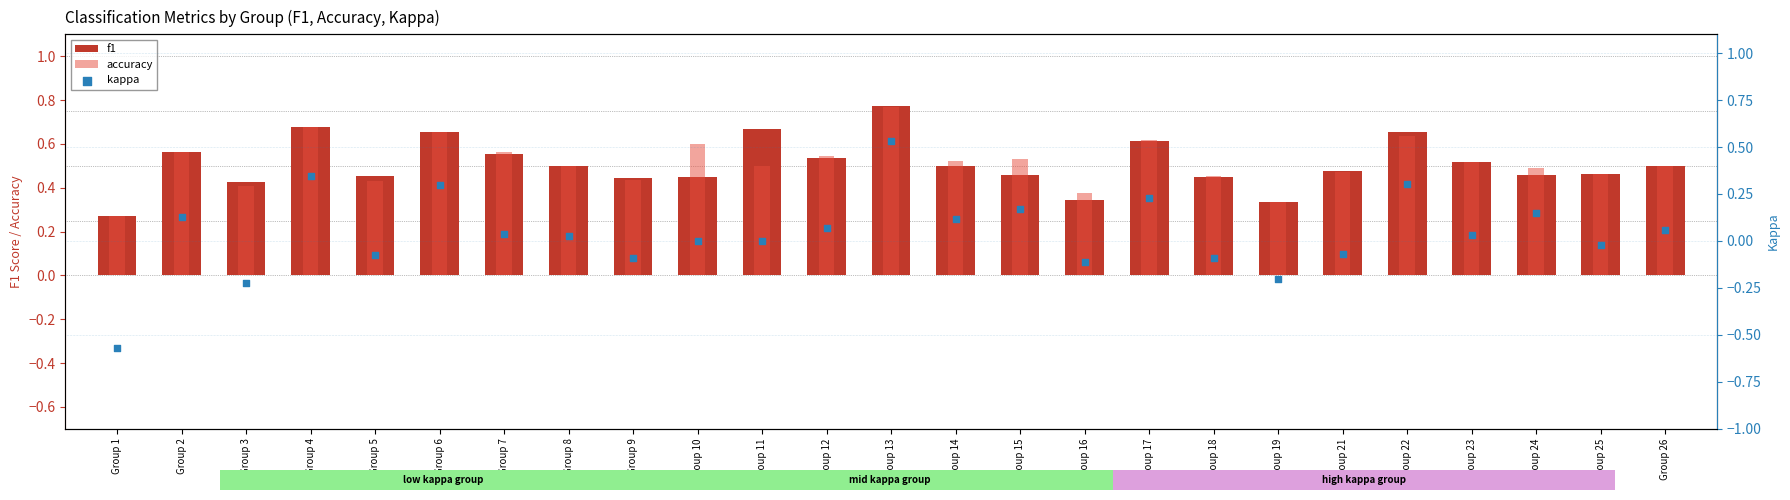

What are all the series names shown in the legend?

f1, accuracy, kappa